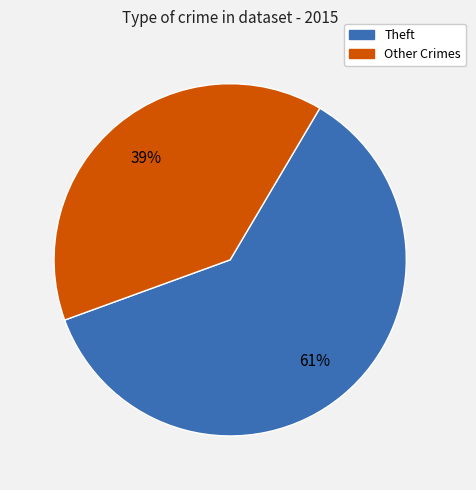

To the nearest percent, what is the difference between the largest and smallest slice percentages?

22%